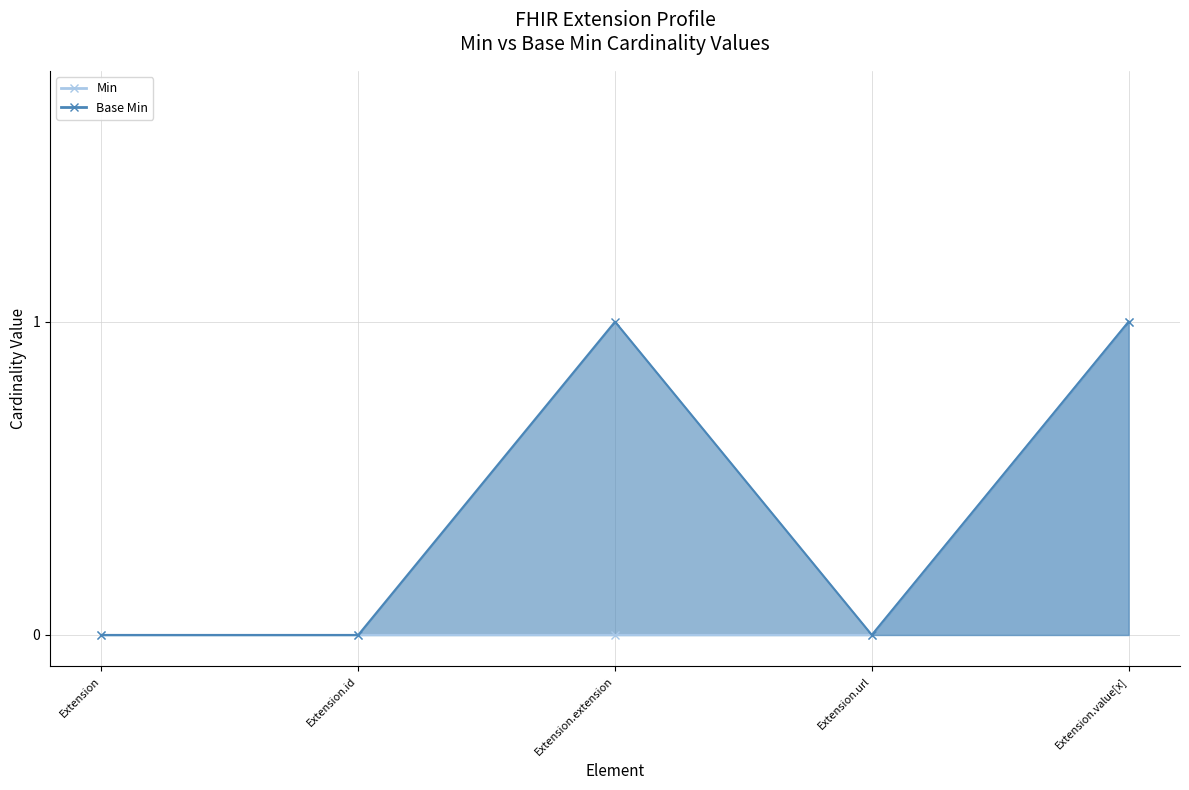

Reading right to left, what are all the values shown in this chart?

Min: Extension.value[x]=1	Extension.url=0	Extension.extension=0	Extension.id=0	Extension=0
Base Min: Extension.value[x]=1	Extension.url=0	Extension.extension=1	Extension.id=0	Extension=0